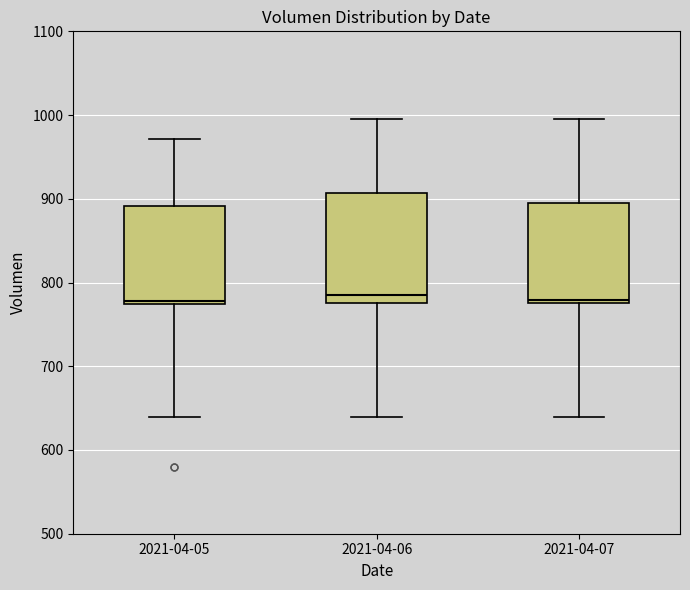

Where does the lower whisker of the box for 2021-04-06 end on the y-axis? The values are not printed on the chart, so give them approximately, as read against the axis.

640